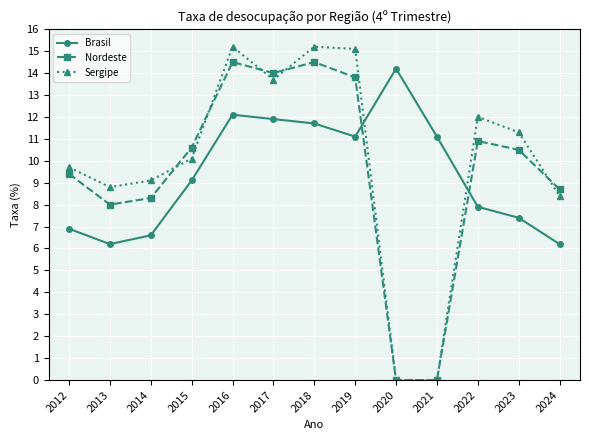

Rank the series by their maximum value, from highest to lowest.

Sergipe, Nordeste, Brasil